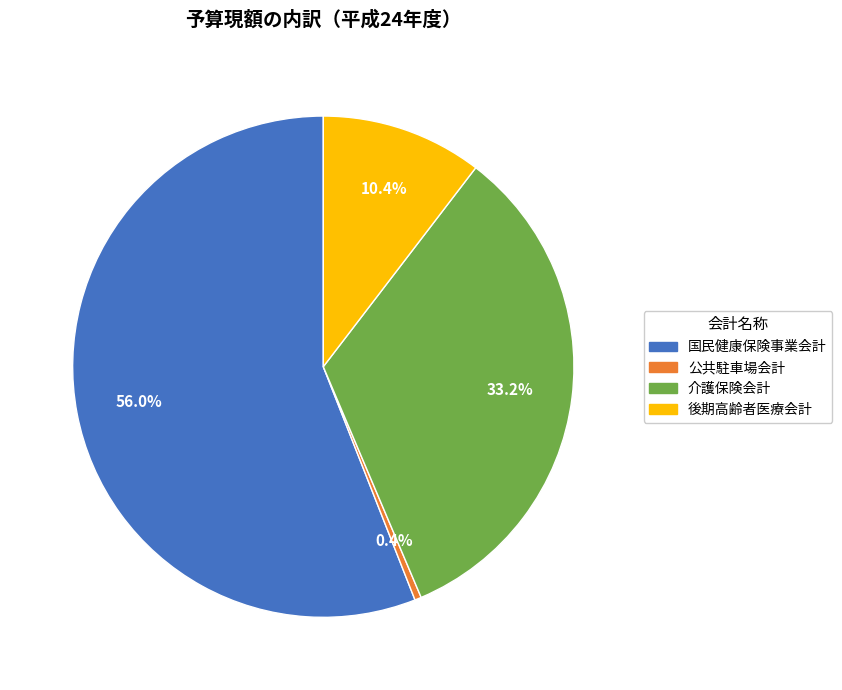

Count the number of slices in the pie.

4